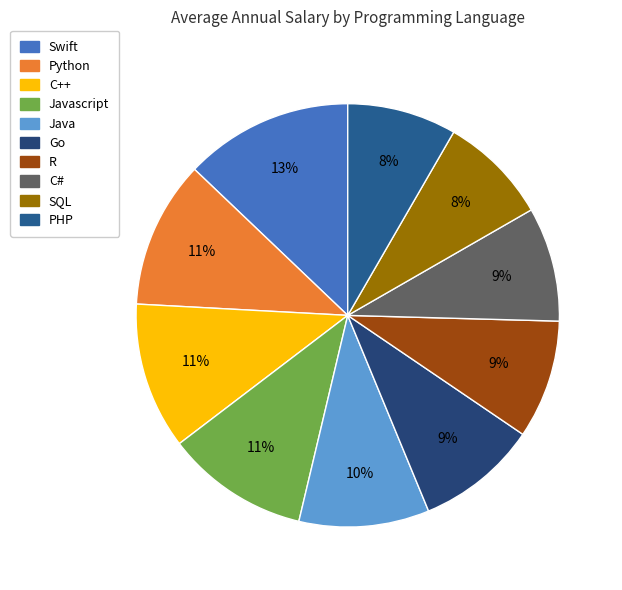

How much of the chart is everything except PHP?

91.7%